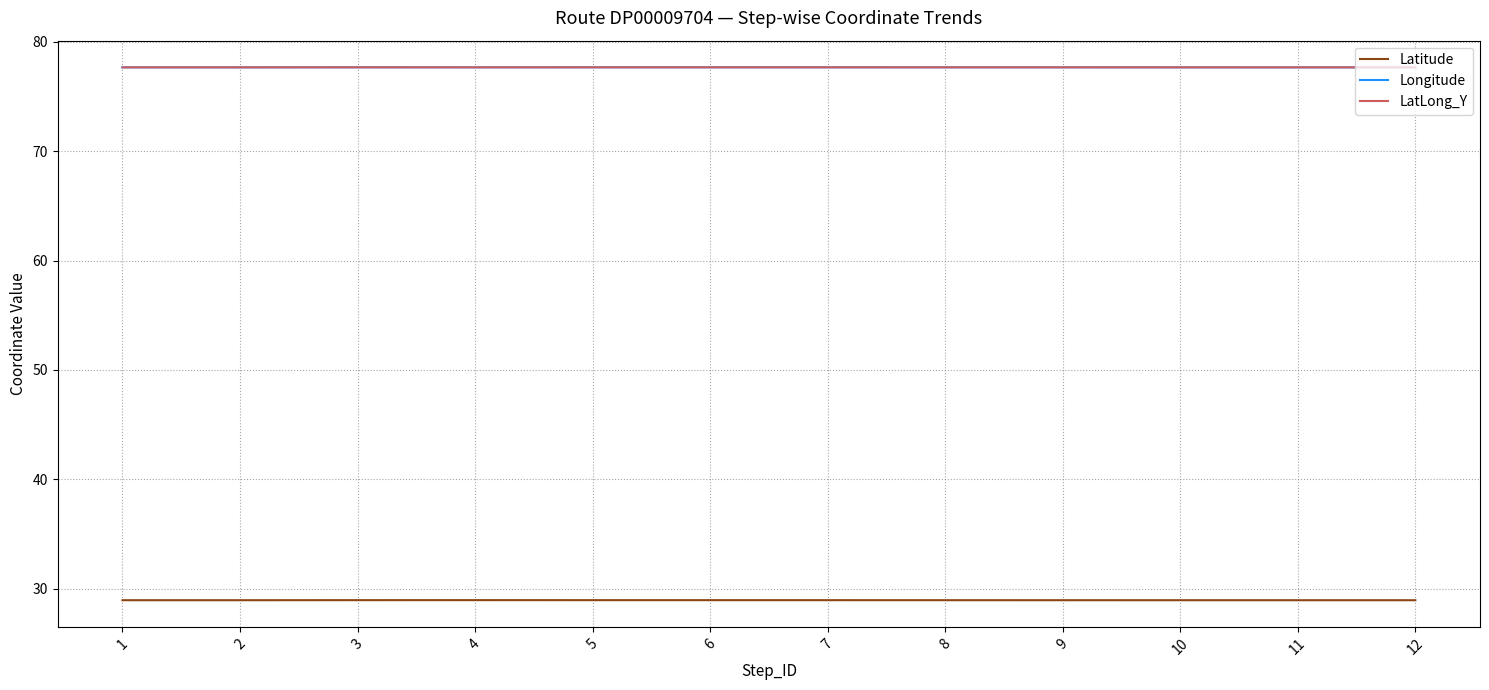

What is the total value across all series at 3?

184.3